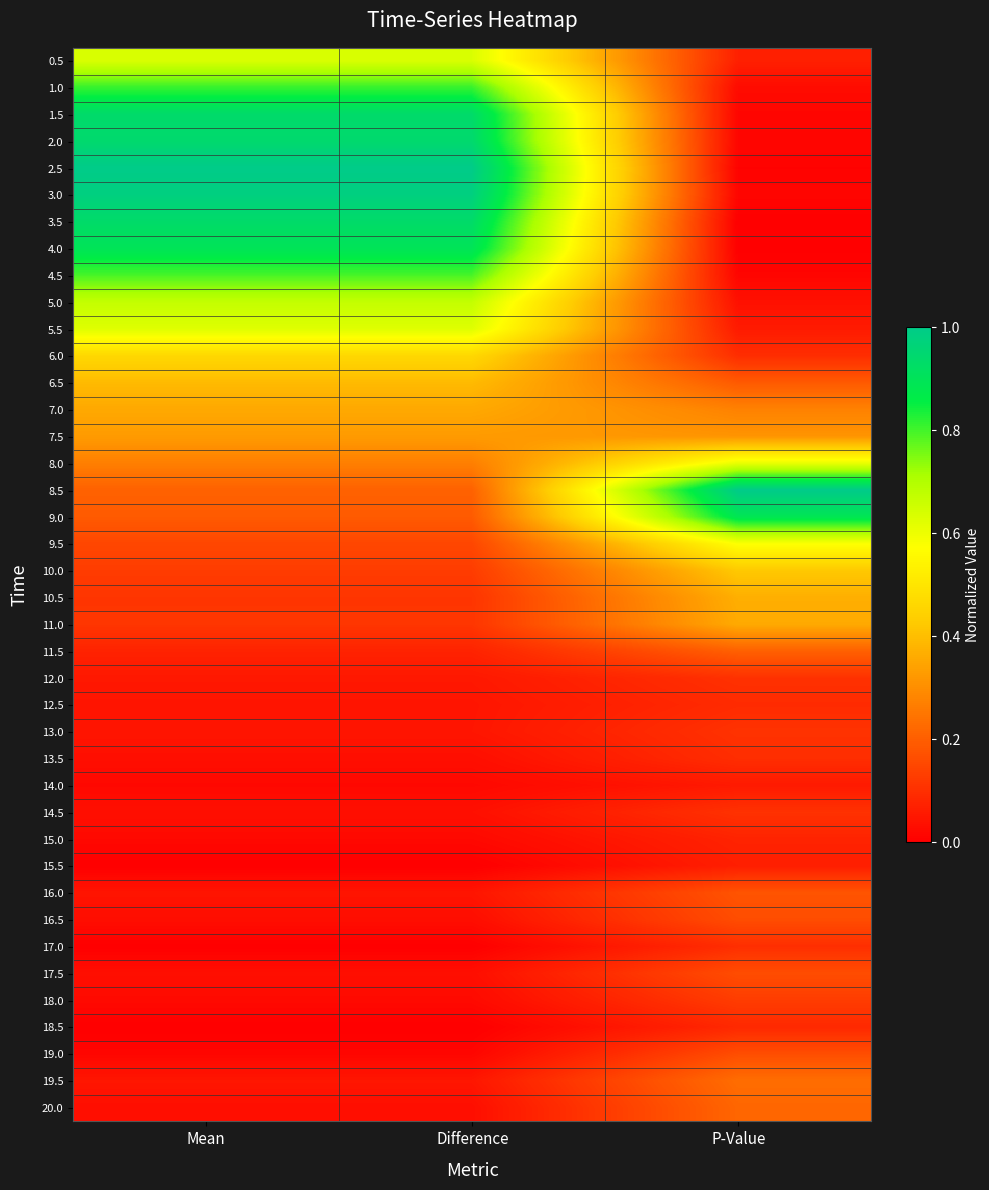

Reading right to left, extract all data points from this chart.

0.5: P-Value=0.1	Difference=0.6	Mean=0.6
1.0: P-Value=0.0	Difference=0.8	Mean=0.8
1.5: P-Value=0.0	Difference=0.9	Mean=0.9
2.0: P-Value=0.0	Difference=0.9	Mean=0.9
2.5: P-Value=0.0	Difference=1.0	Mean=1.0
3.0: P-Value=0.0	Difference=1.0	Mean=1.0
3.5: P-Value=0.0	Difference=0.9	Mean=0.9
4.0: P-Value=0.0	Difference=0.9	Mean=0.9
4.5: P-Value=0.0	Difference=0.8	Mean=0.8
5.0: P-Value=0.0	Difference=0.7	Mean=0.7
5.5: P-Value=0.1	Difference=0.6	Mean=0.6
6.0: P-Value=0.1	Difference=0.5	Mean=0.5
6.5: P-Value=0.2	Difference=0.4	Mean=0.4
7.0: P-Value=0.3	Difference=0.4	Mean=0.4
7.5: P-Value=0.3	Difference=0.3	Mean=0.3
8.0: P-Value=0.6	Difference=0.3	Mean=0.3
8.5: P-Value=1.0	Difference=0.2	Mean=0.2
9.0: P-Value=0.9	Difference=0.2	Mean=0.2
9.5: P-Value=0.6	Difference=0.2	Mean=0.2
10.0: P-Value=0.4	Difference=0.1	Mean=0.1
10.5: P-Value=0.4	Difference=0.1	Mean=0.1
11.0: P-Value=0.4	Difference=0.1	Mean=0.1
11.5: P-Value=0.2	Difference=0.1	Mean=0.1
12.0: P-Value=0.1	Difference=0.1	Mean=0.1
12.5: P-Value=0.1	Difference=0.0	Mean=0.0
13.0: P-Value=0.1	Difference=0.0	Mean=0.0
13.5: P-Value=0.1	Difference=0.0	Mean=0.0
14.0: P-Value=0.1	Difference=0.0	Mean=0.0
14.5: P-Value=0.1	Difference=0.0	Mean=0.0
15.0: P-Value=0.1	Difference=0.0	Mean=0.0
15.5: P-Value=0.1	Difference=0.0	Mean=0.0
16.0: P-Value=0.2	Difference=0.0	Mean=0.0
16.5: P-Value=0.2	Difference=0.0	Mean=0.0
17.0: P-Value=0.1	Difference=0.0	Mean=0.0
17.5: P-Value=0.2	Difference=0.0	Mean=0.0
18.0: P-Value=0.1	Difference=0.0	Mean=0.0
18.5: P-Value=0.1	Difference=0.0	Mean=0.0
19.0: P-Value=0.2	Difference=0.0	Mean=0.0
19.5: P-Value=0.2	Difference=0.0	Mean=0.0
20.0: P-Value=0.2	Difference=0.0	Mean=0.0